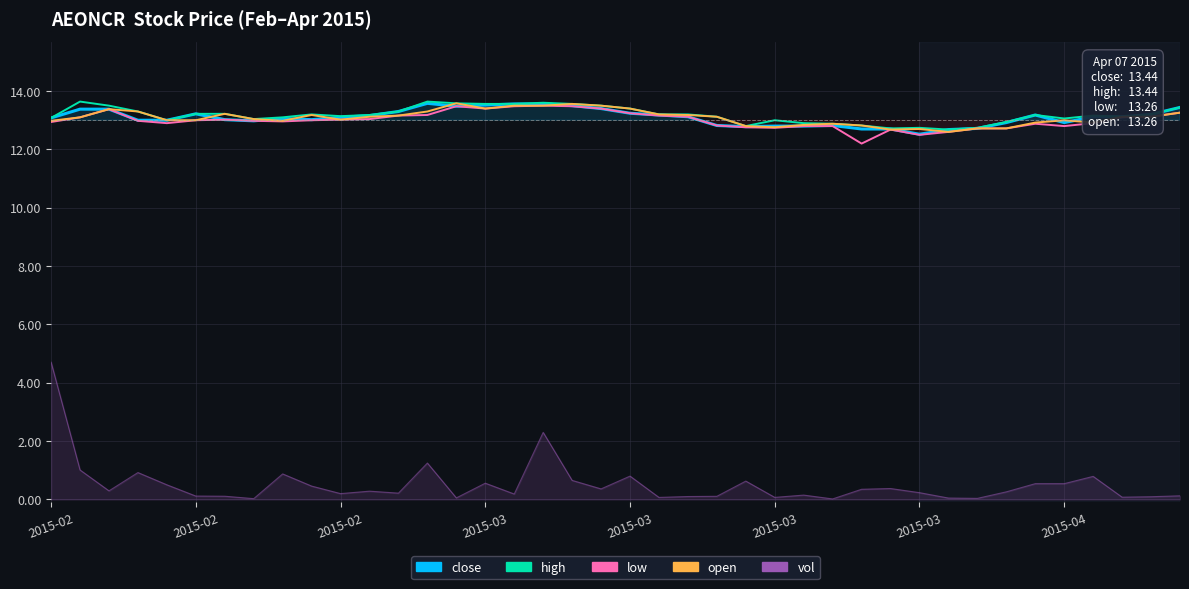

Which series has the largest range (max minus min)?

low